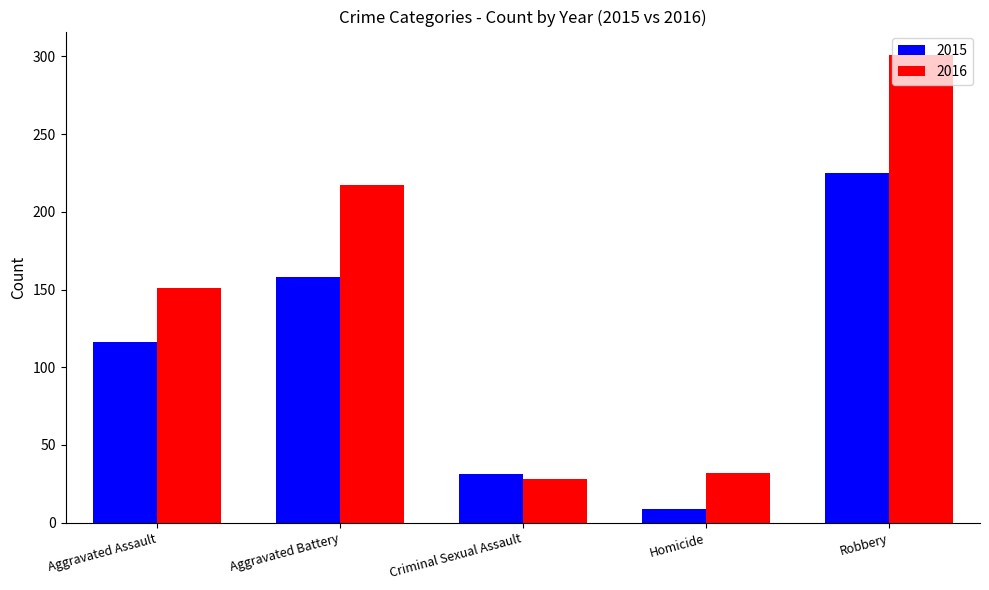

How many categories are shown in the chart?

5